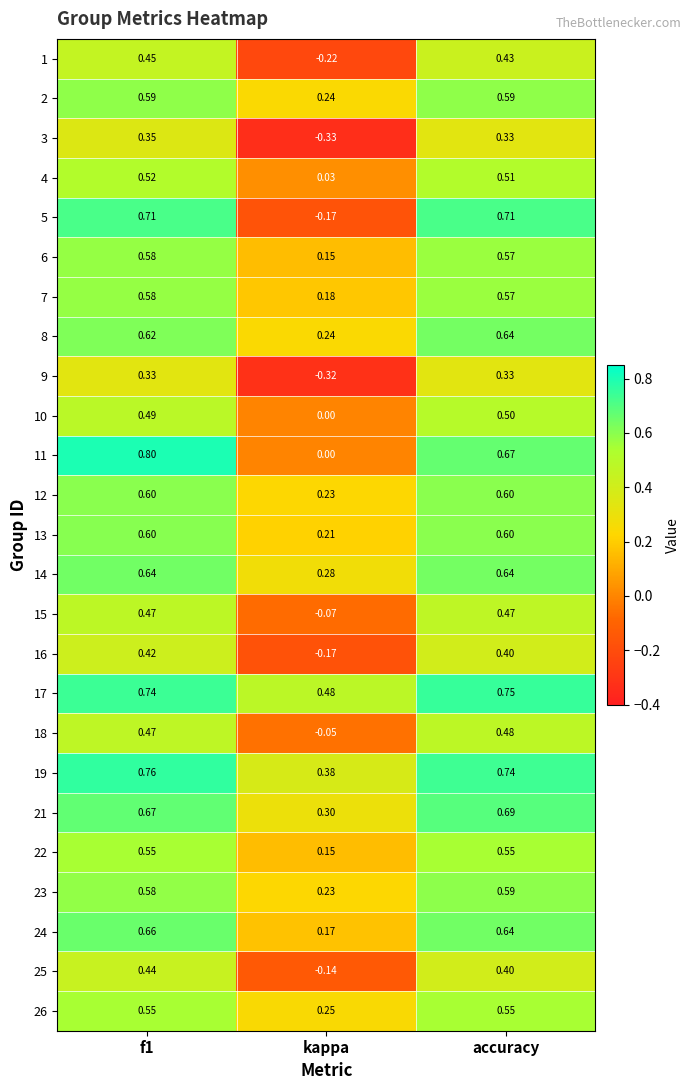

Count the number of categories in the chart.

3